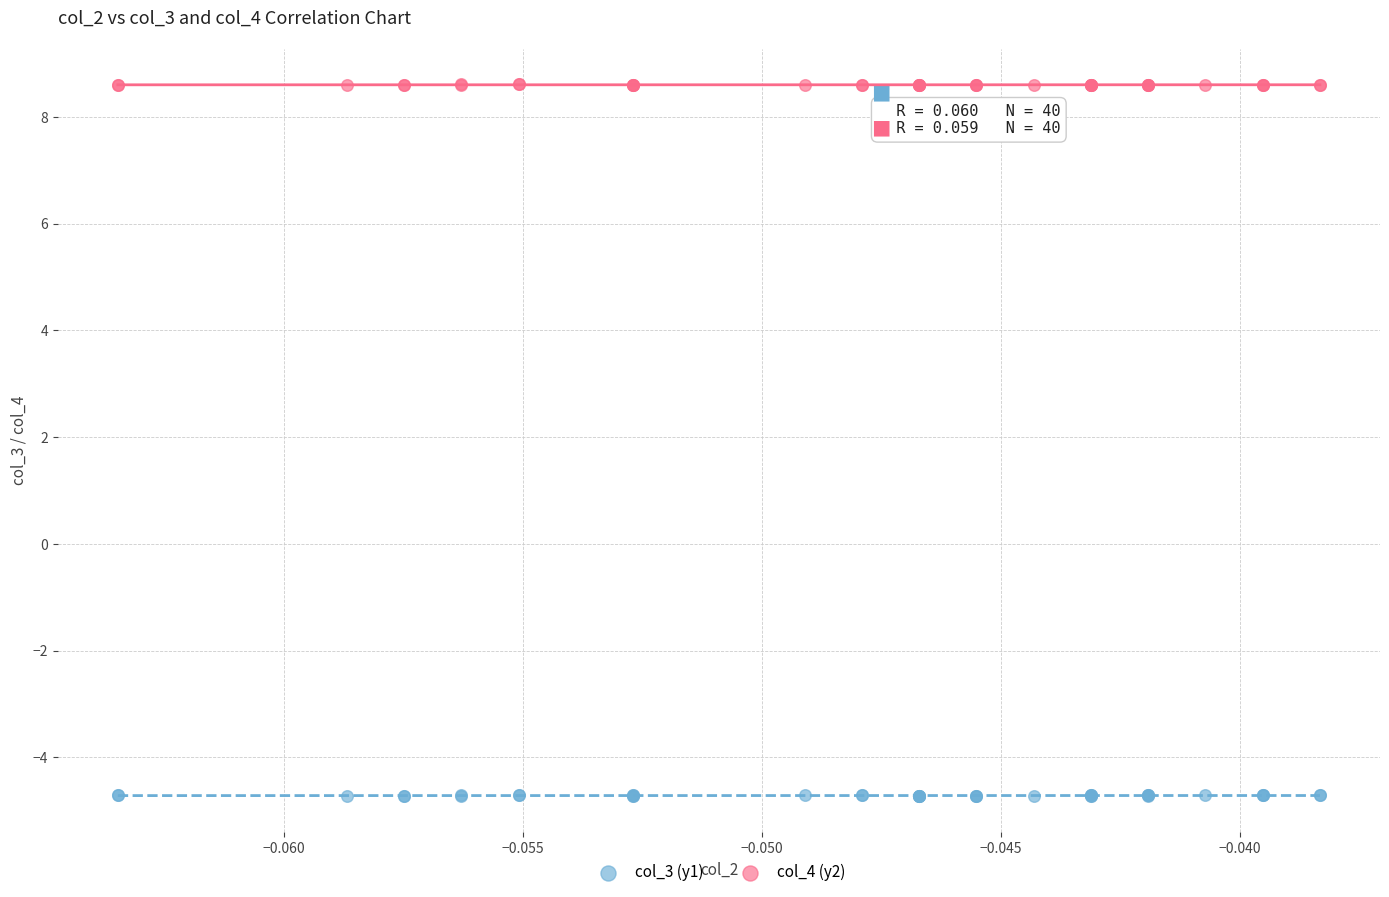

Which series reaches the maximum Y coordinate?

col_4 (y2)